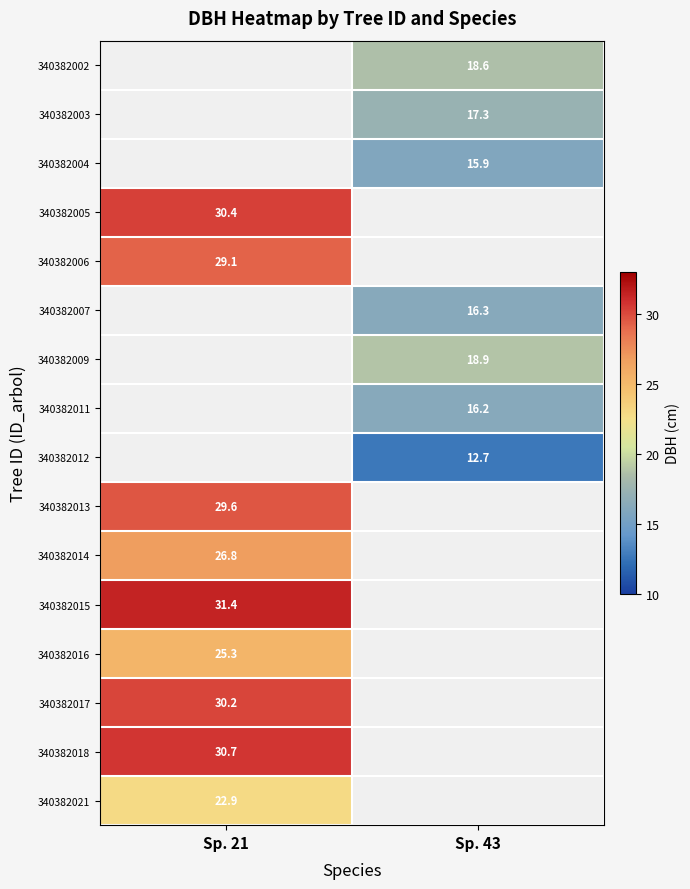

True or false: 340382021 has a value of 13.4 at Sp. 21.

False